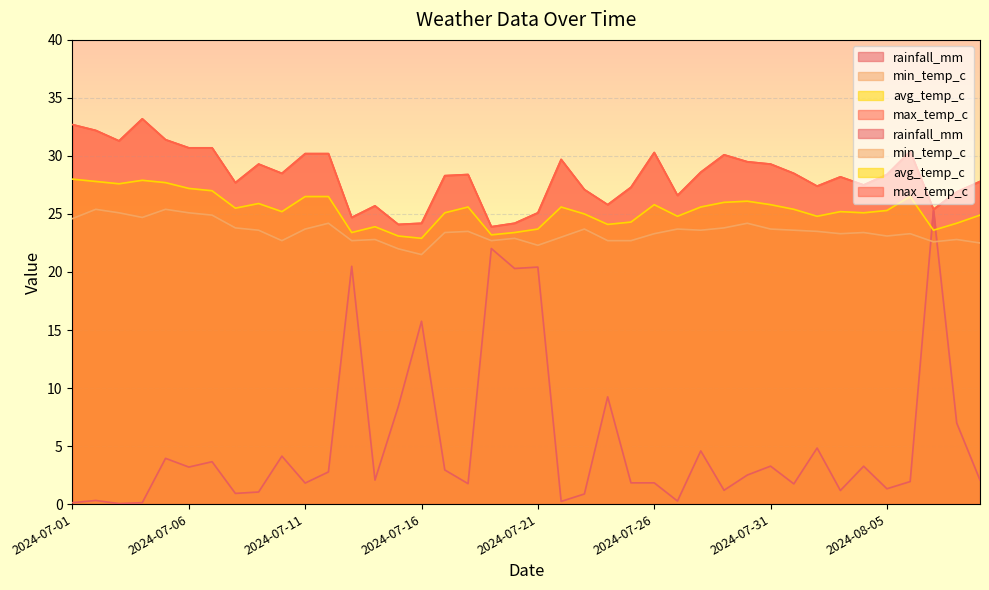

Does the chart display data point markers on the line(s)?

No